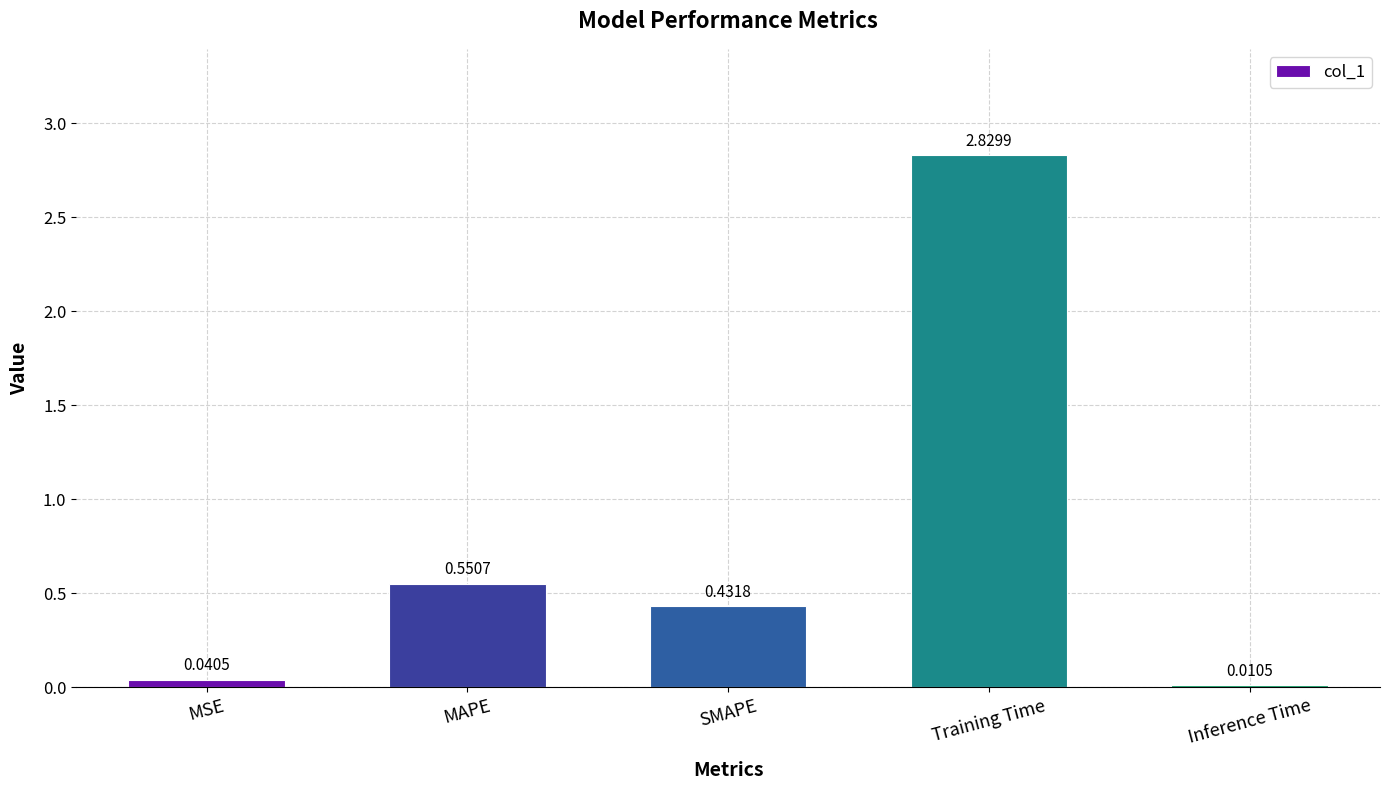

What is the label of the 4th bar from the right?

MAPE